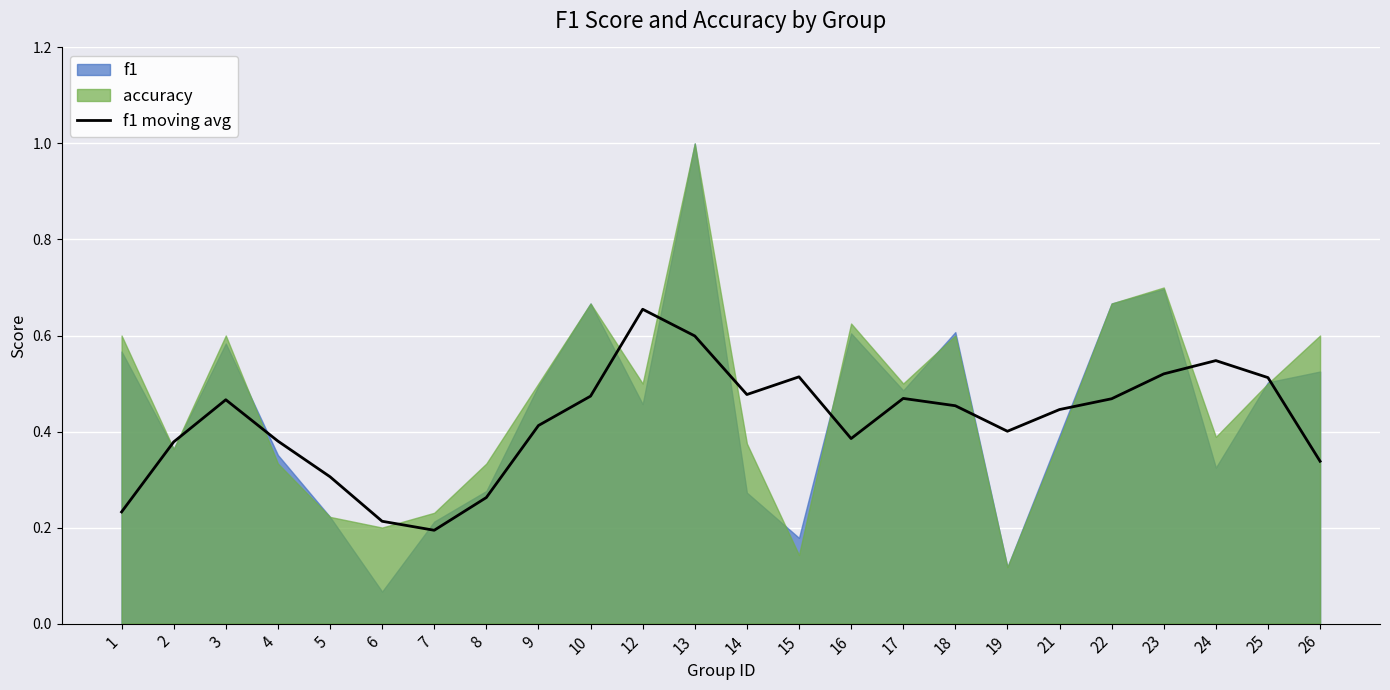

What is the value of the 20th point from the left?

0.5